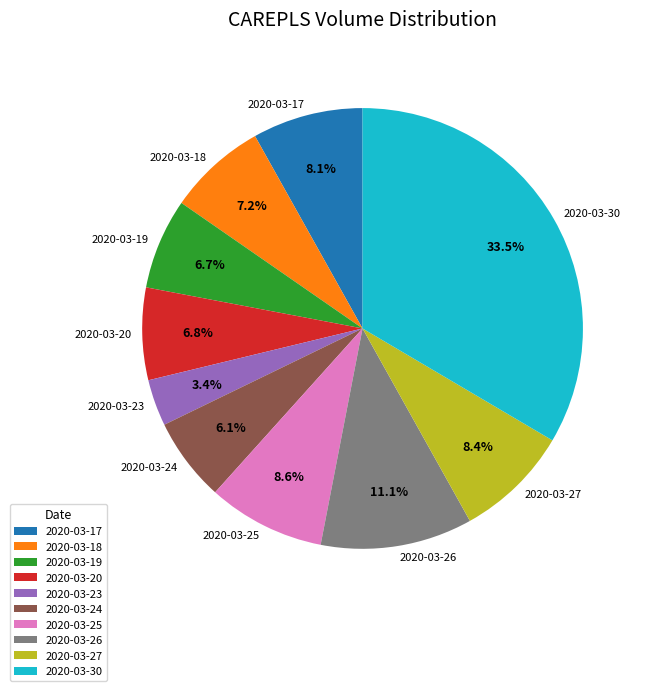

Does any single category account for the majority?

No